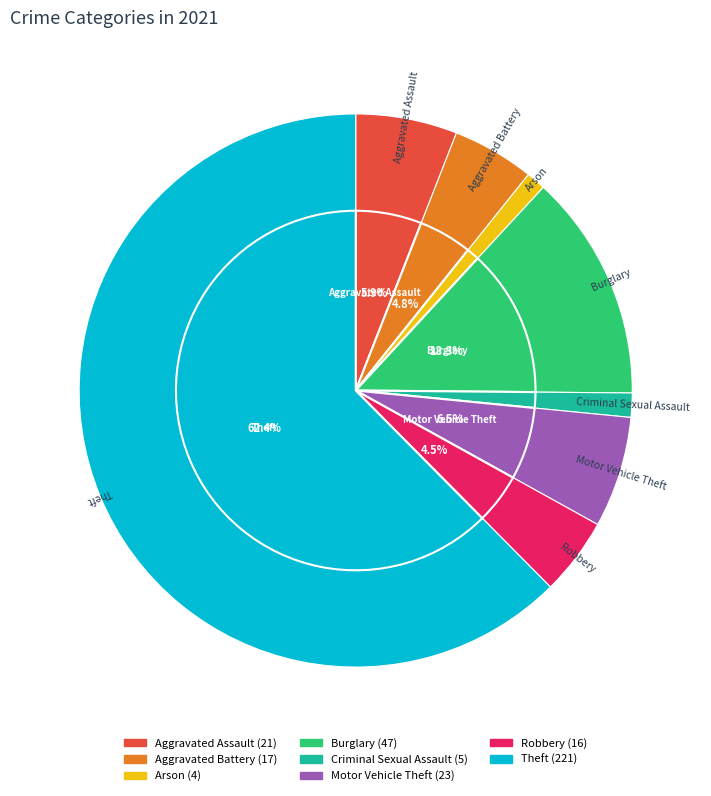

To the nearest percent, what percentage of the pie is Criminal Sexual Assault?

1%